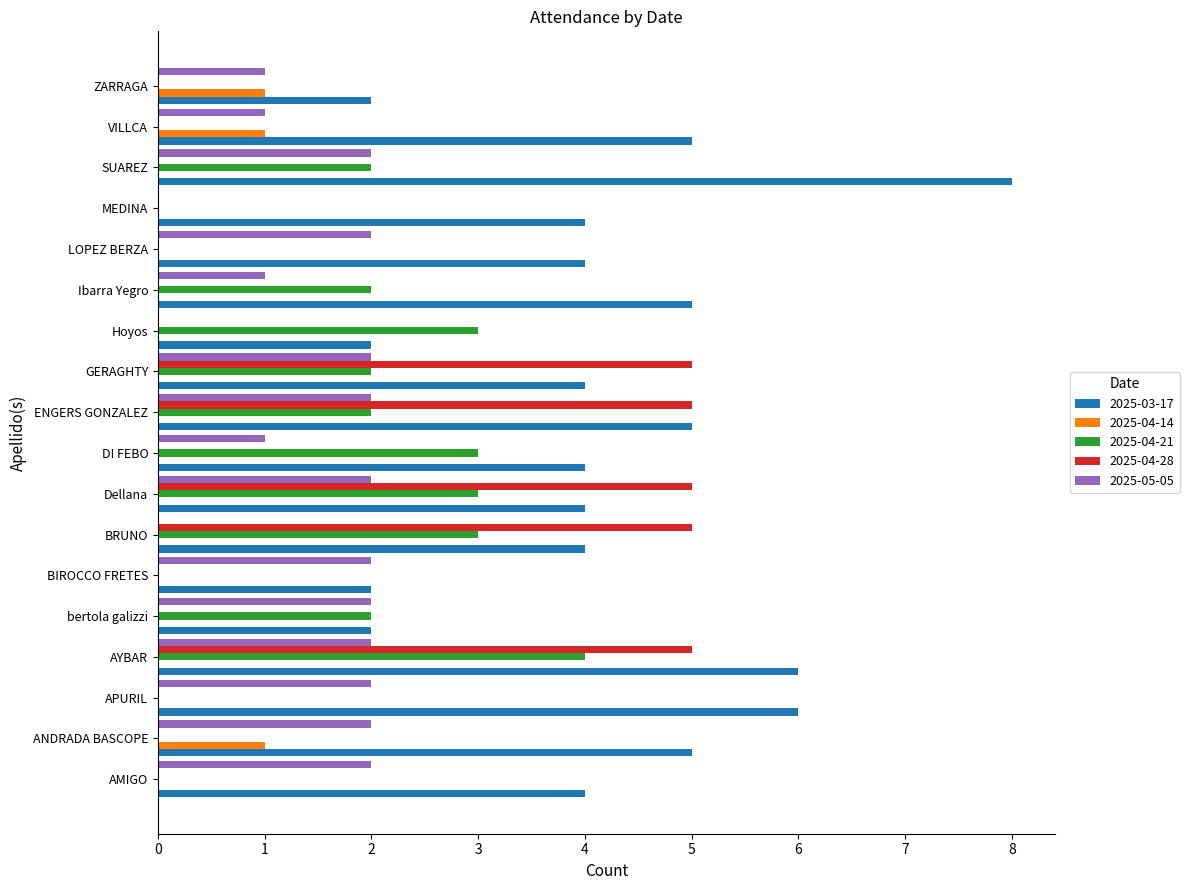

Which series has the largest range (max minus min)?

2025-03-17